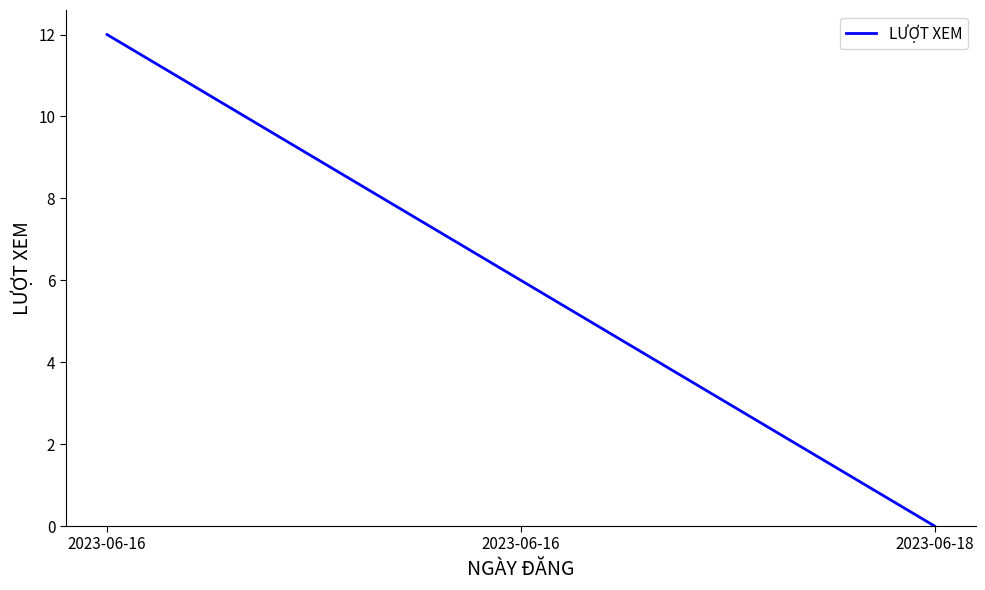

What is the ratio of the value at 2023-06-16 to the value at 2023-06-16?

2.0